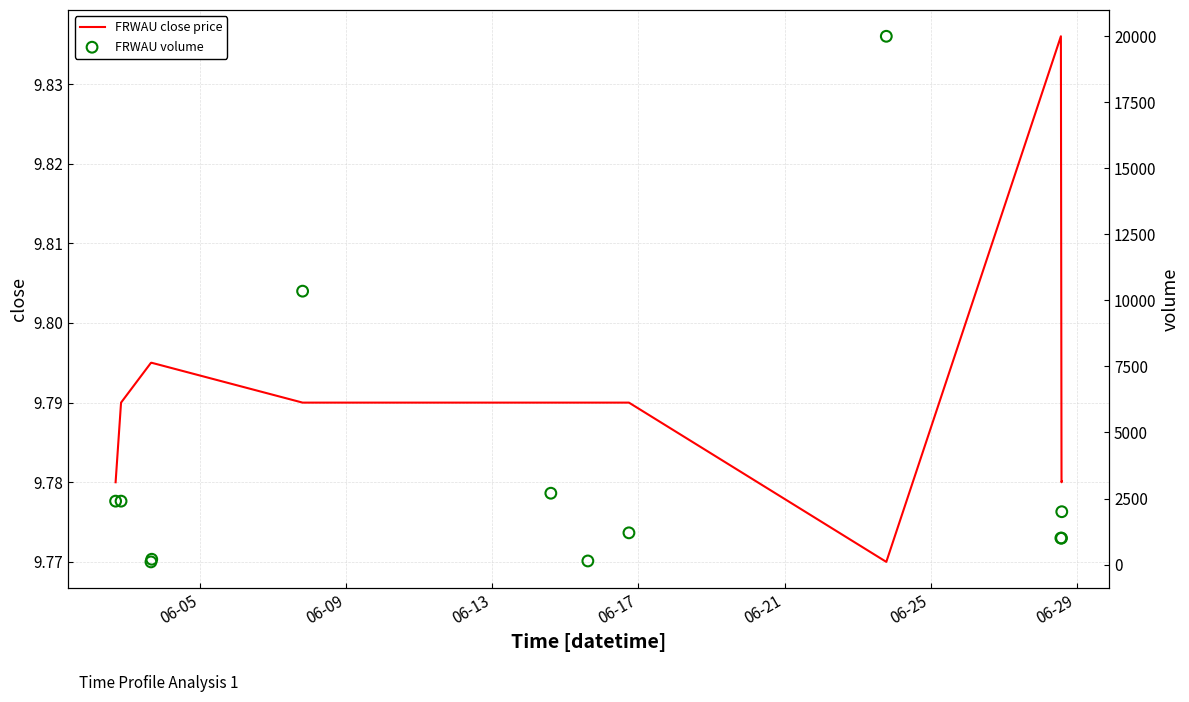

What is the total value across all series at 06-05?

2409.8